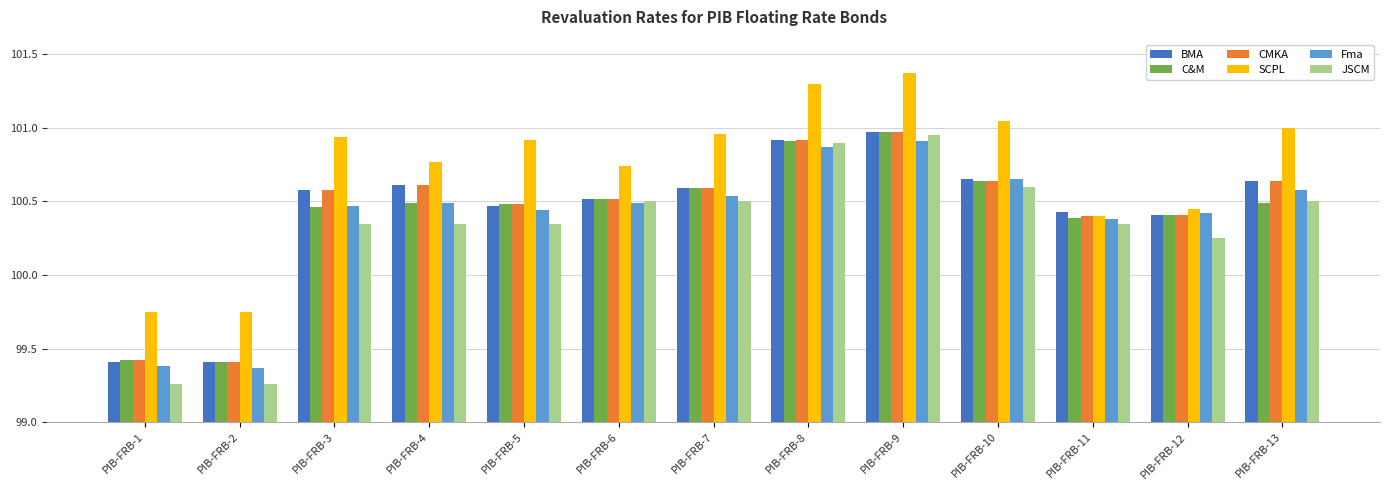

What is the difference between the SCPL values at PIB-FRB-12 and PIB-FRB-2?

0.7